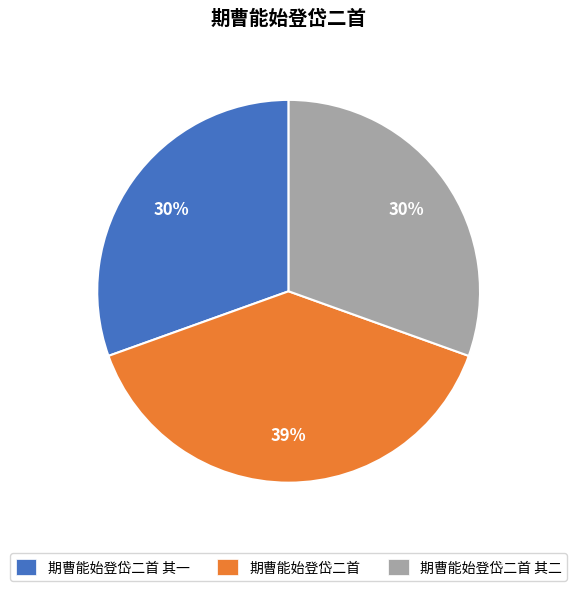

What is the ratio of the value at 期曹能始登岱二首 to the value at 期曹能始登岱二首 其一?

1.3